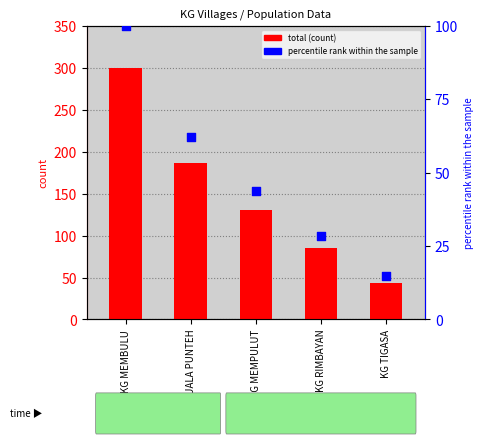

What is the total value across all series at KG TIGASA?

58.7